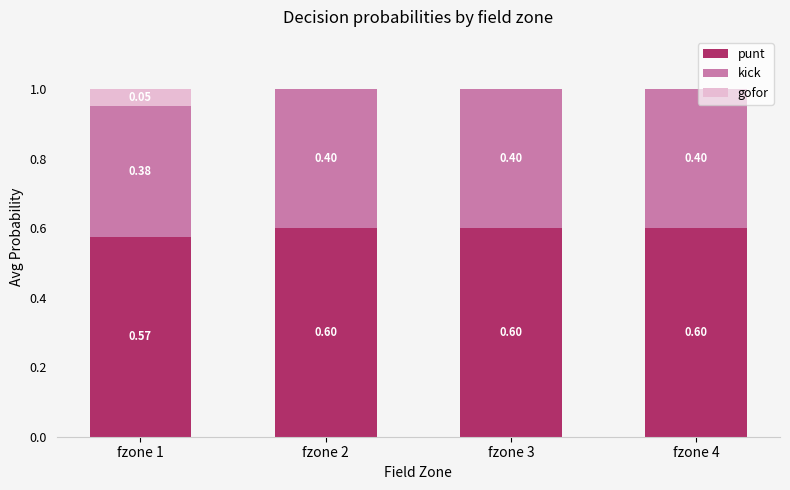

What is the sum of all punt values?

2.4